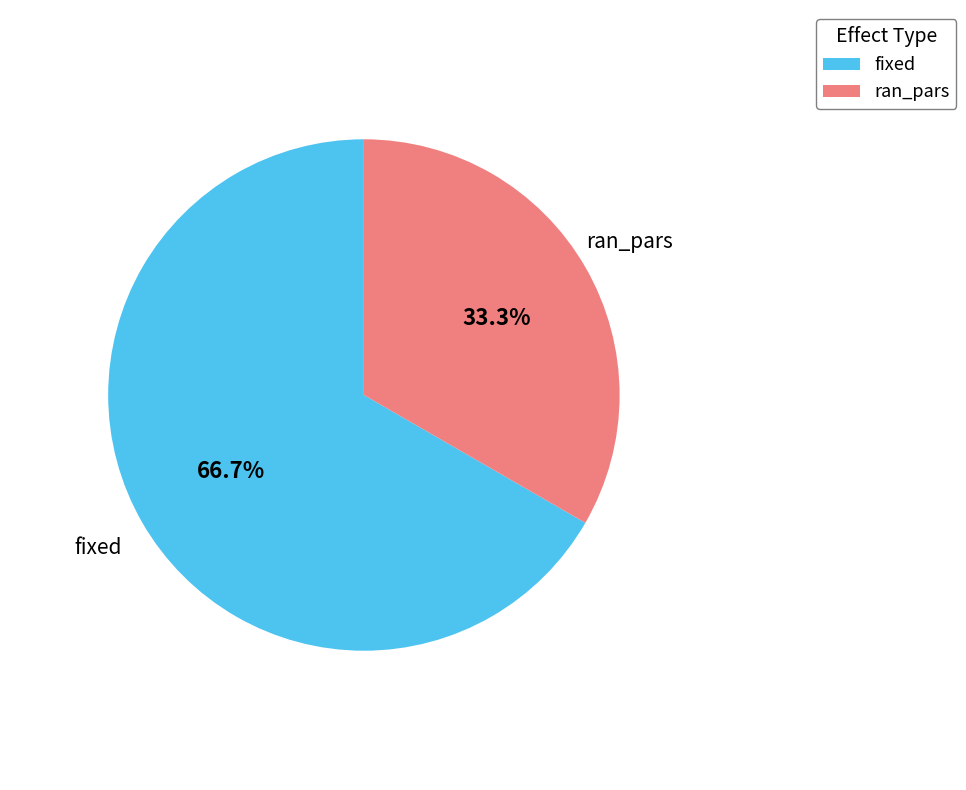

To the nearest percent, what percentage of the pie is ran_pars?

33%